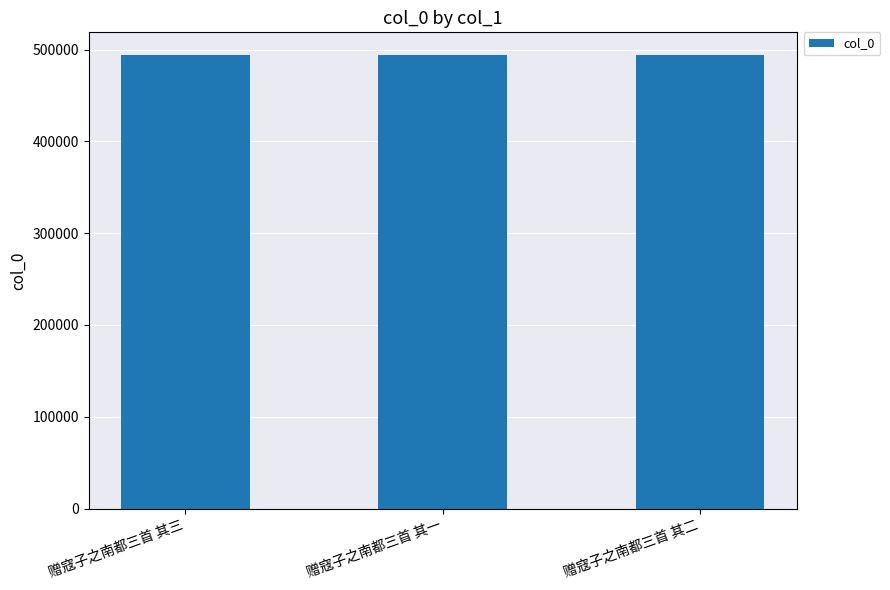

The chart shows a value of 204126 at 赠寇子之南都三首 其一. True or false?

False